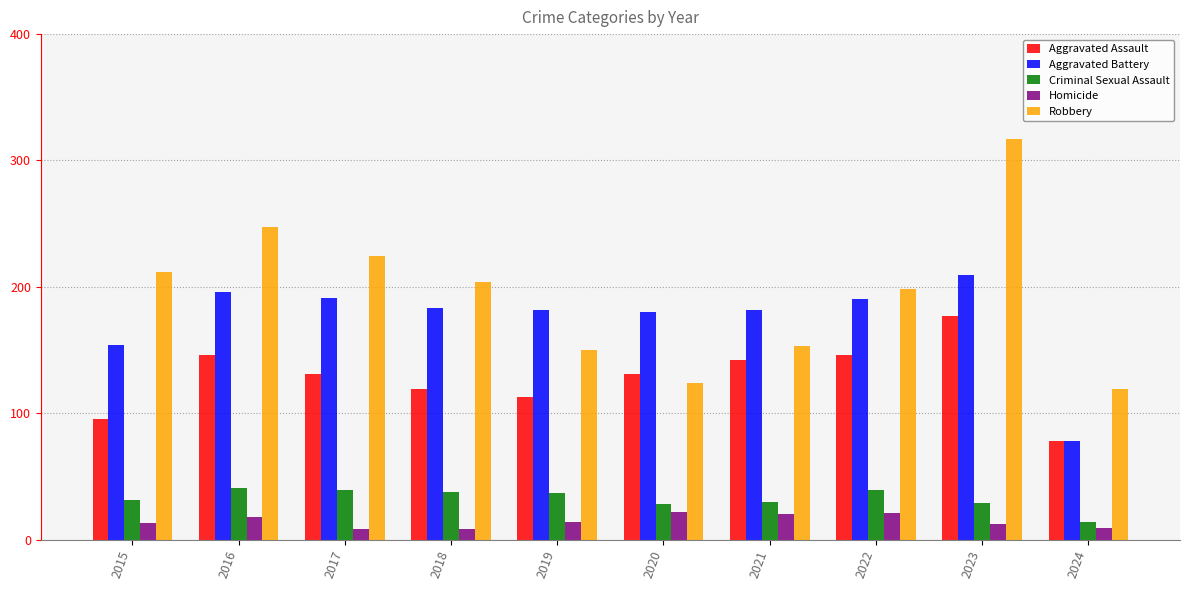

List the series in order of their peak value, lowest first.

Homicide, Criminal Sexual Assault, Aggravated Assault, Aggravated Battery, Robbery